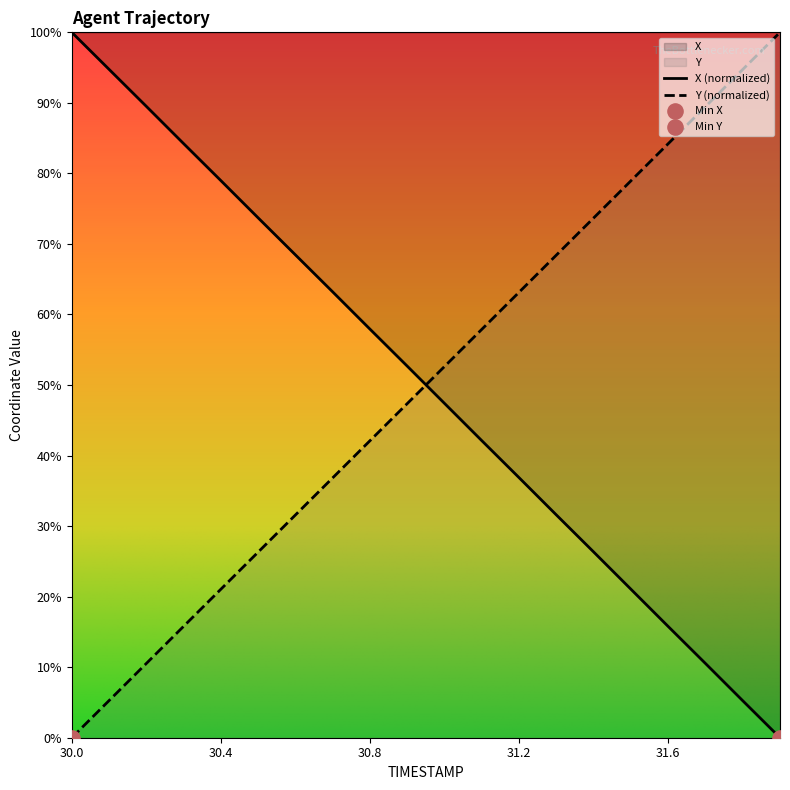

At how many categories does at least one series exceed 0?

20